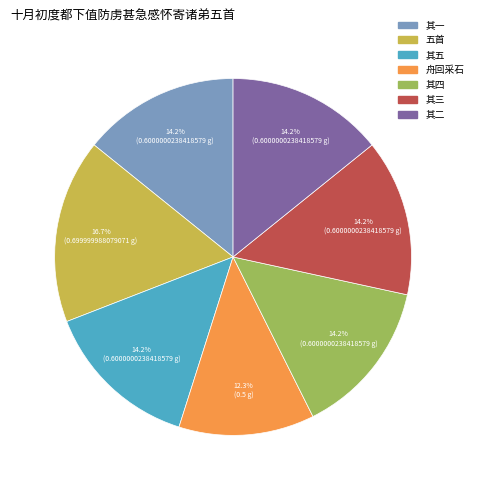

Is there a majority slice in this chart?

No